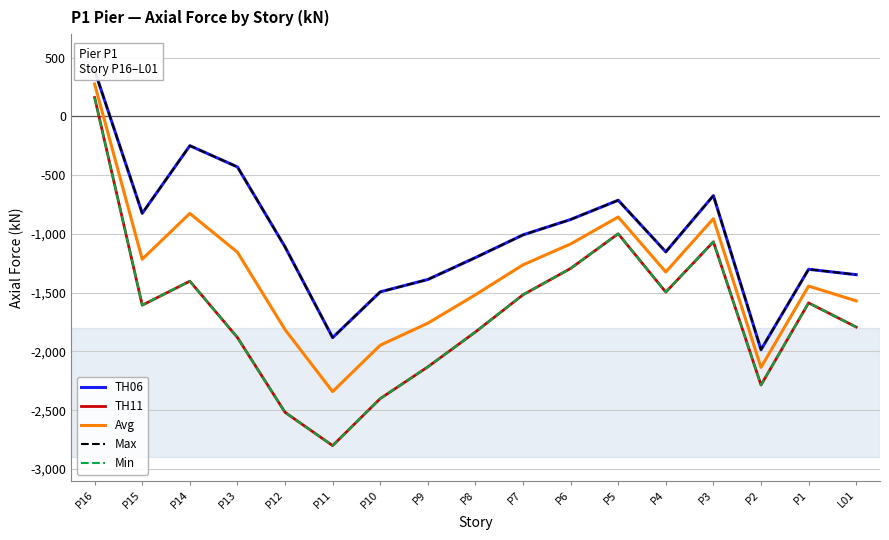

At which category is the sum across all series the highest?

P16